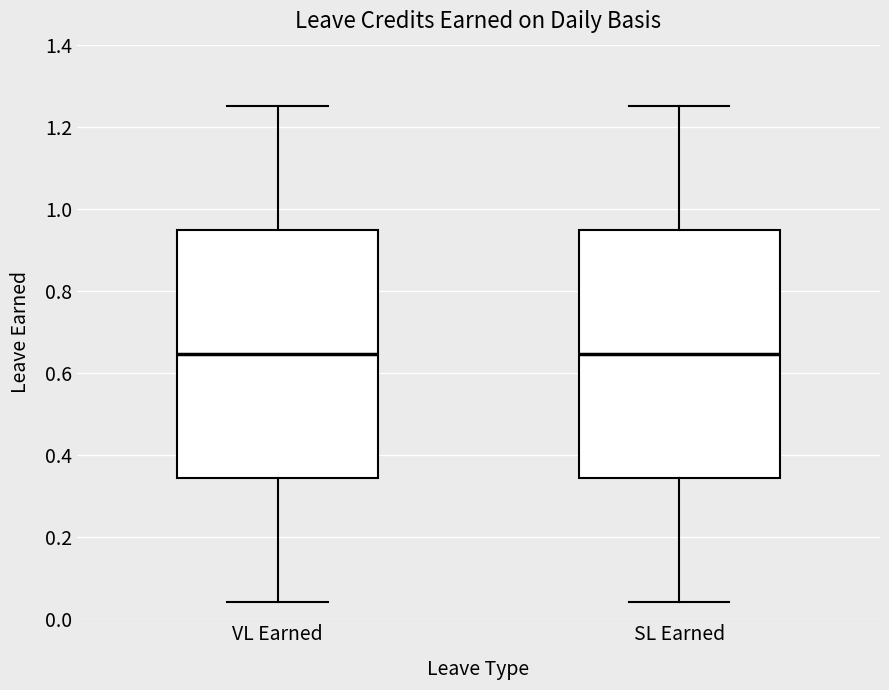

Where is the lower edge of the box for VL Earned on the y-axis? The values are not printed on the chart, so give them approximately, as read against the axis.

0.34